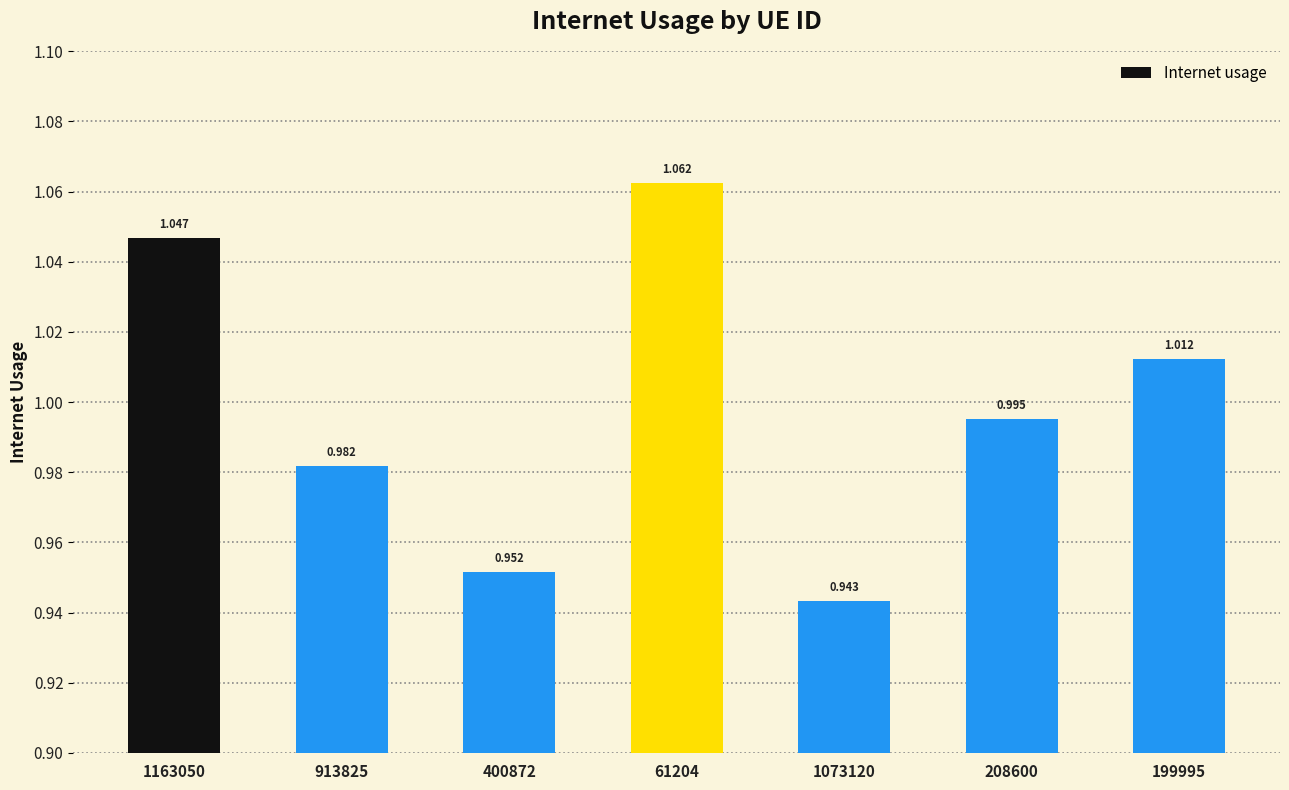

How many data points does each series have?

7